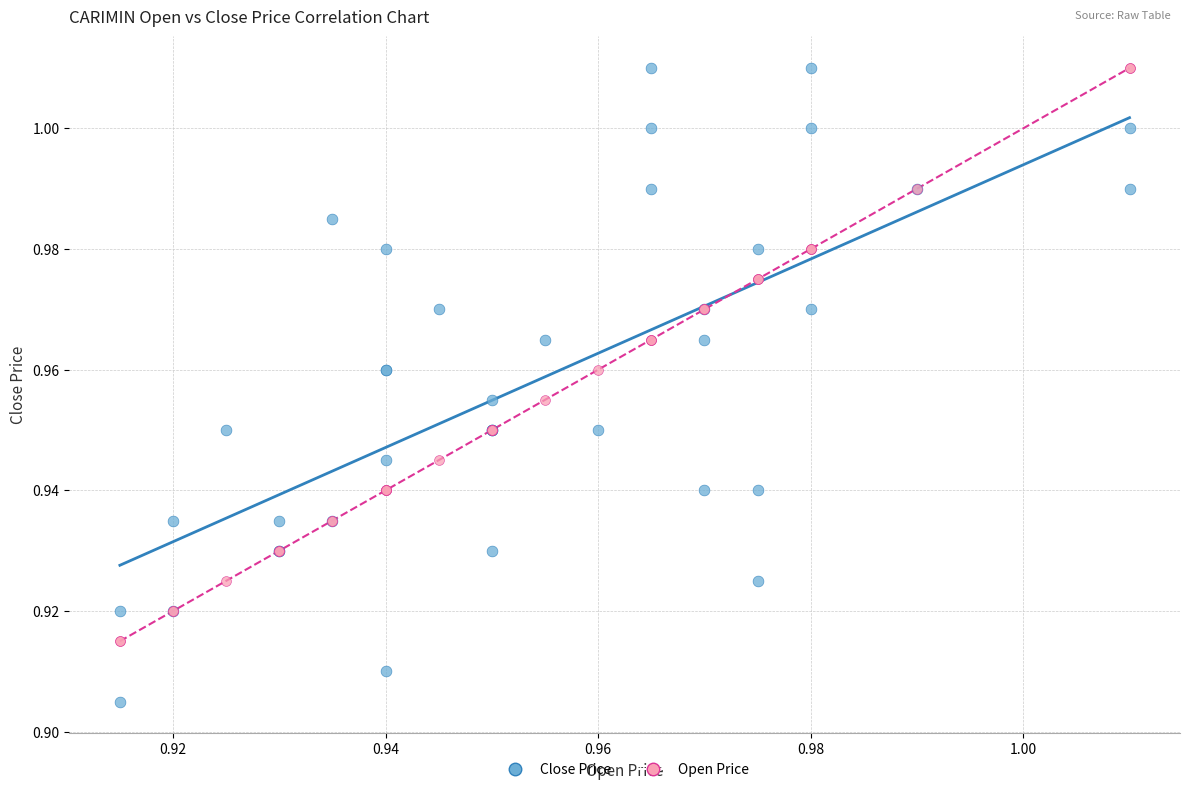

Which series reaches the minimum Y coordinate?

Close Price